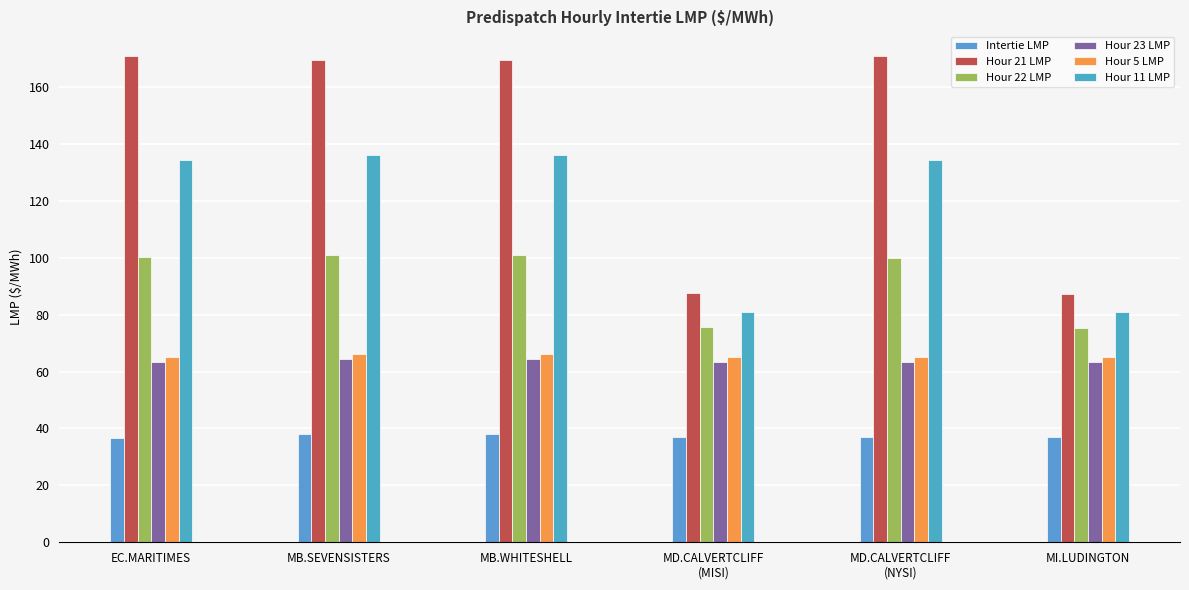

Is the value of Intertie LMP at MD.CALVERTCLIFF
(NYSI) greater than the value of Hour 21 LMP at MD.CALVERTCLIFF
(NYSI)?

No